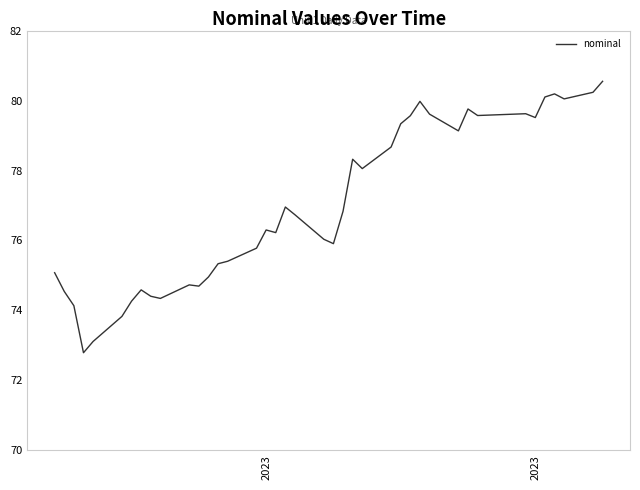

What is the greatest value displayed?

80.5